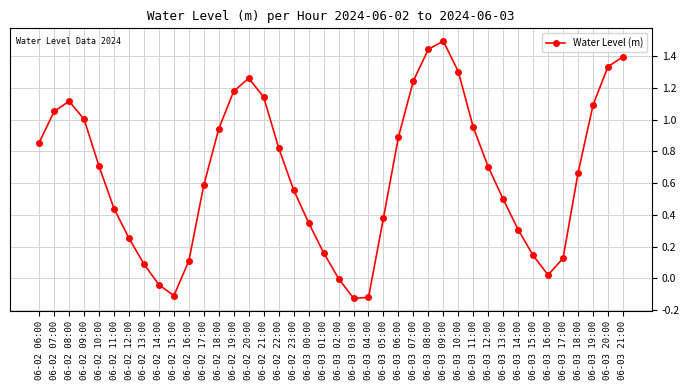

How many series are shown in this chart?

1